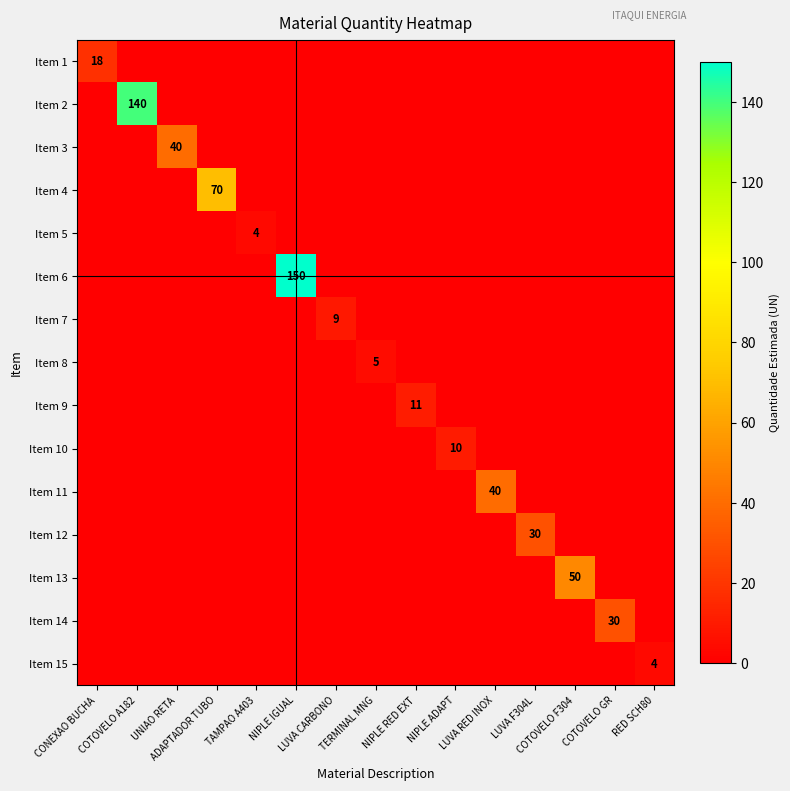

What is the difference between the highest and lowest values at LUVA CARBONO?

9